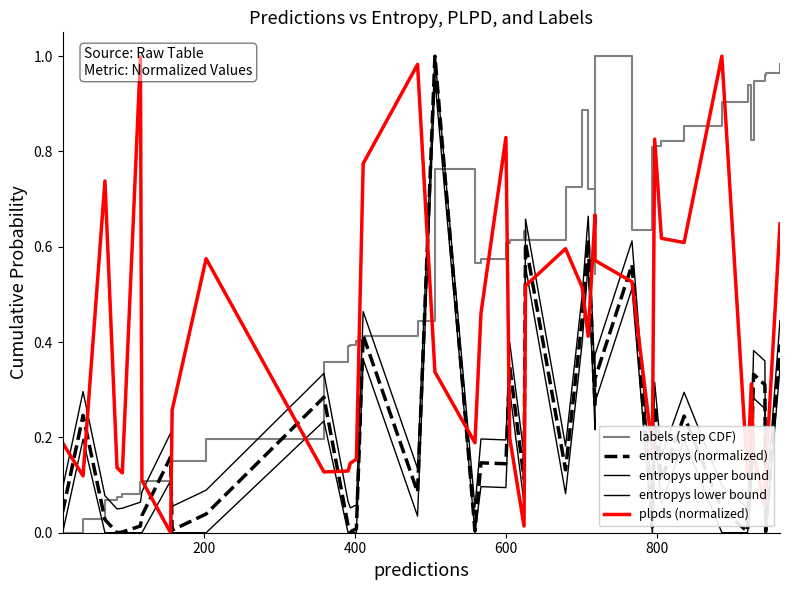

What is the maximum value for entropys upper bound?

1.0